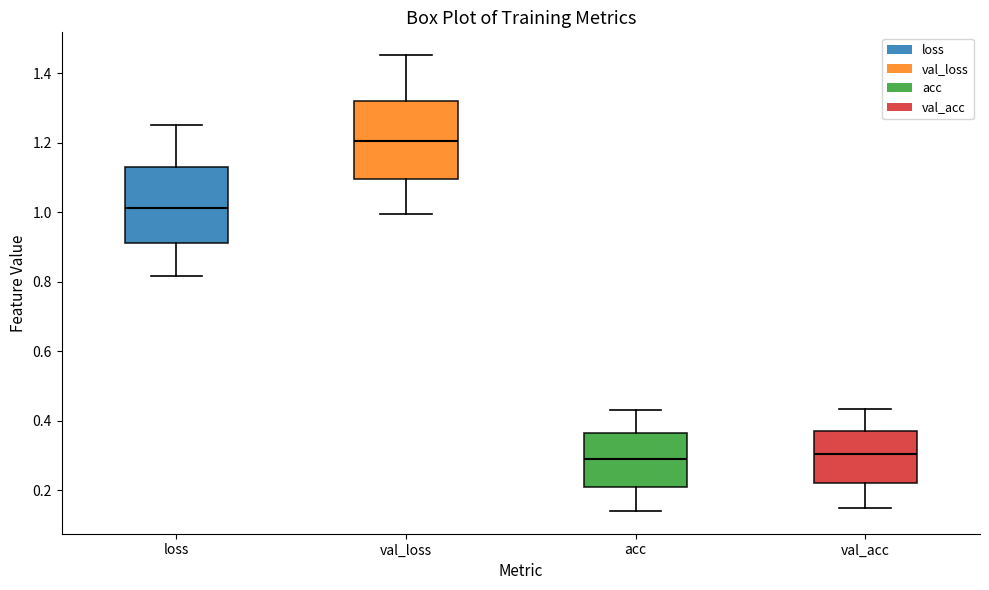

Where does the lower whisker of the box for val_acc end on the y-axis? The values are not printed on the chart, so give them approximately, as read against the axis.

0.14